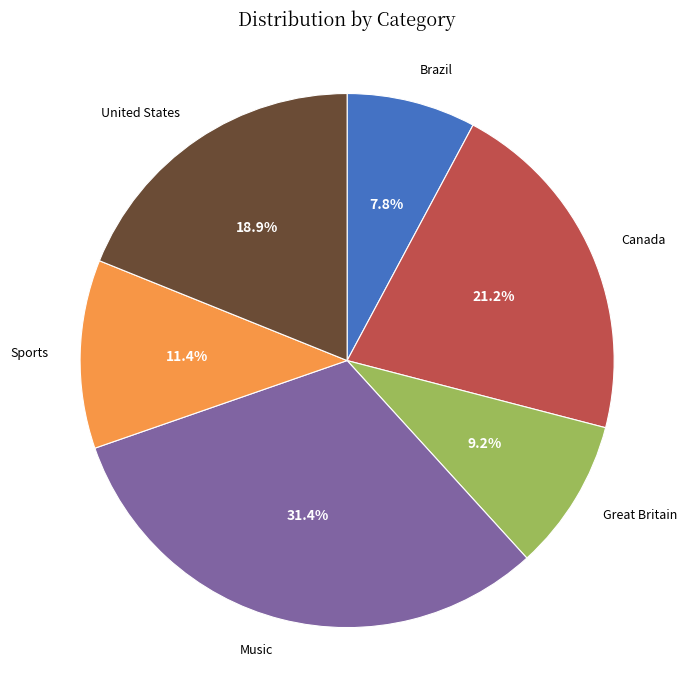

Which slice is the largest?

Music